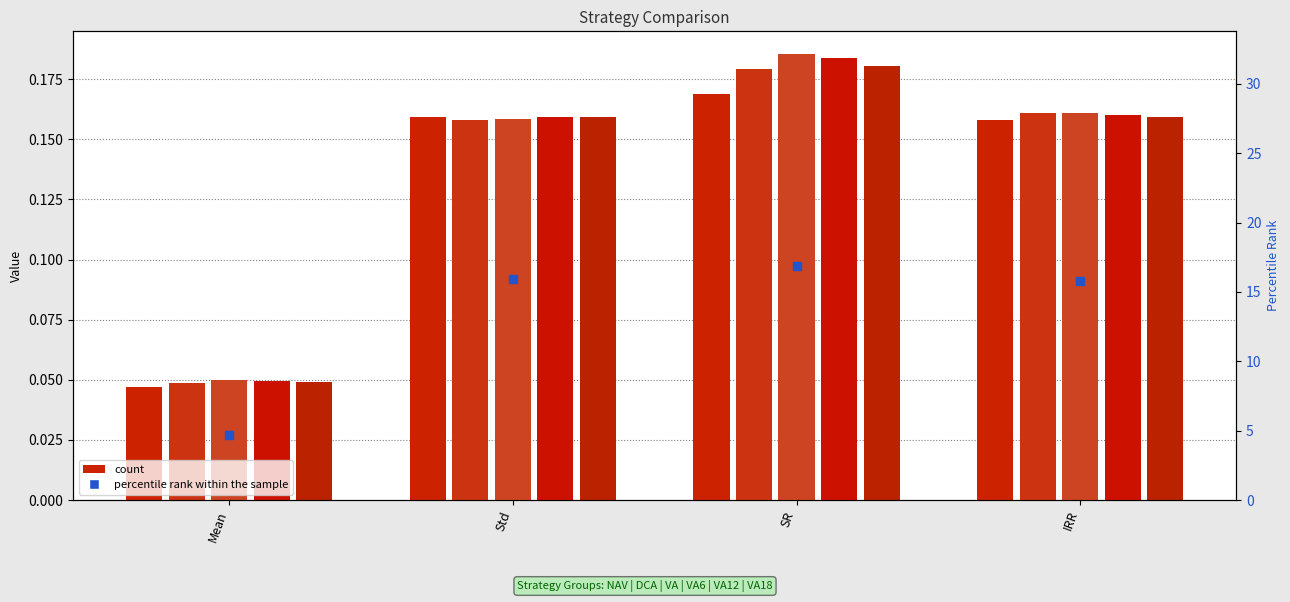

Which series reaches the maximum Y coordinate?

percentile rank within the sample